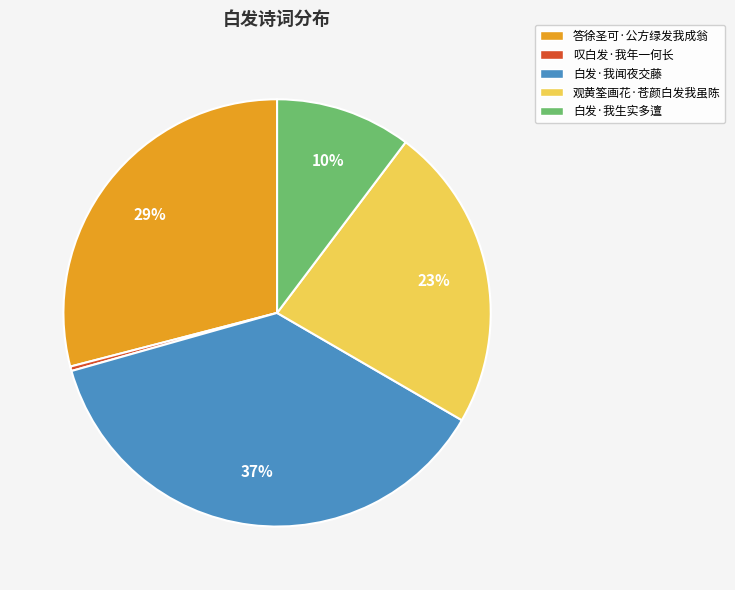

True or false: 白发·我闻夜交藤 accounts for 37% of the total.

True